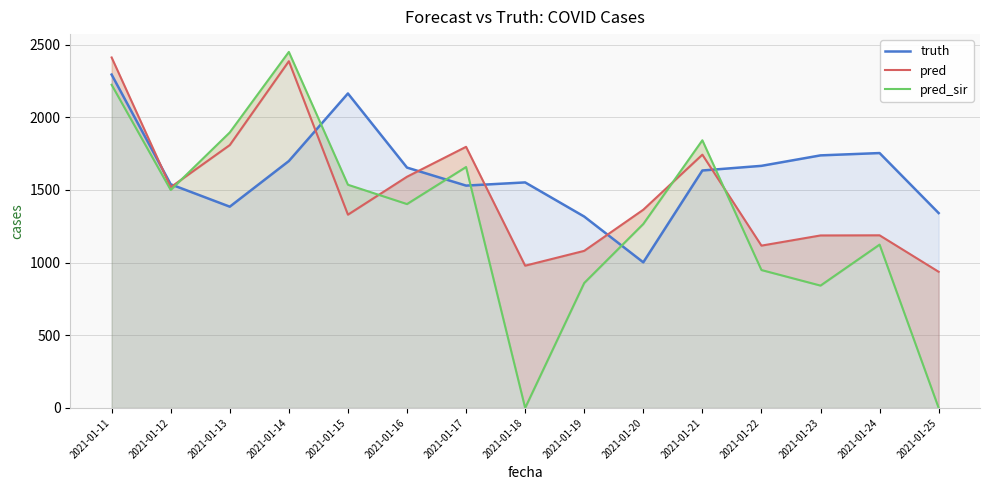

Which label corresponds to the smallest value in the chart?

2021-01-18